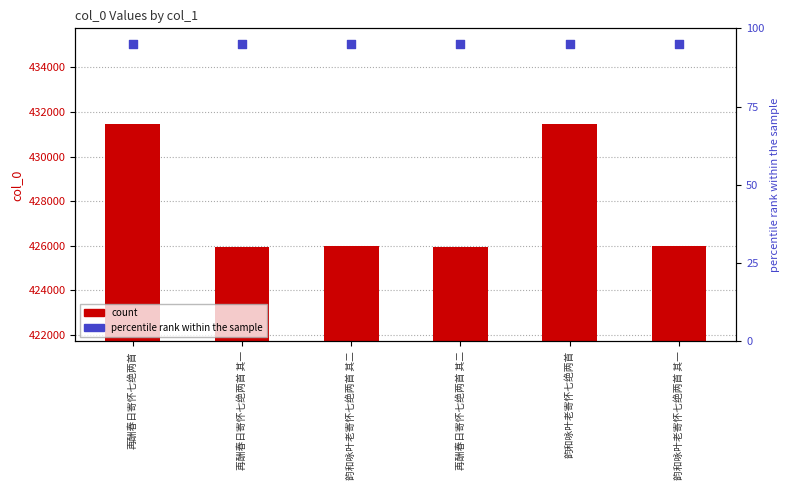

Which series reaches the maximum Y coordinate?

col_0